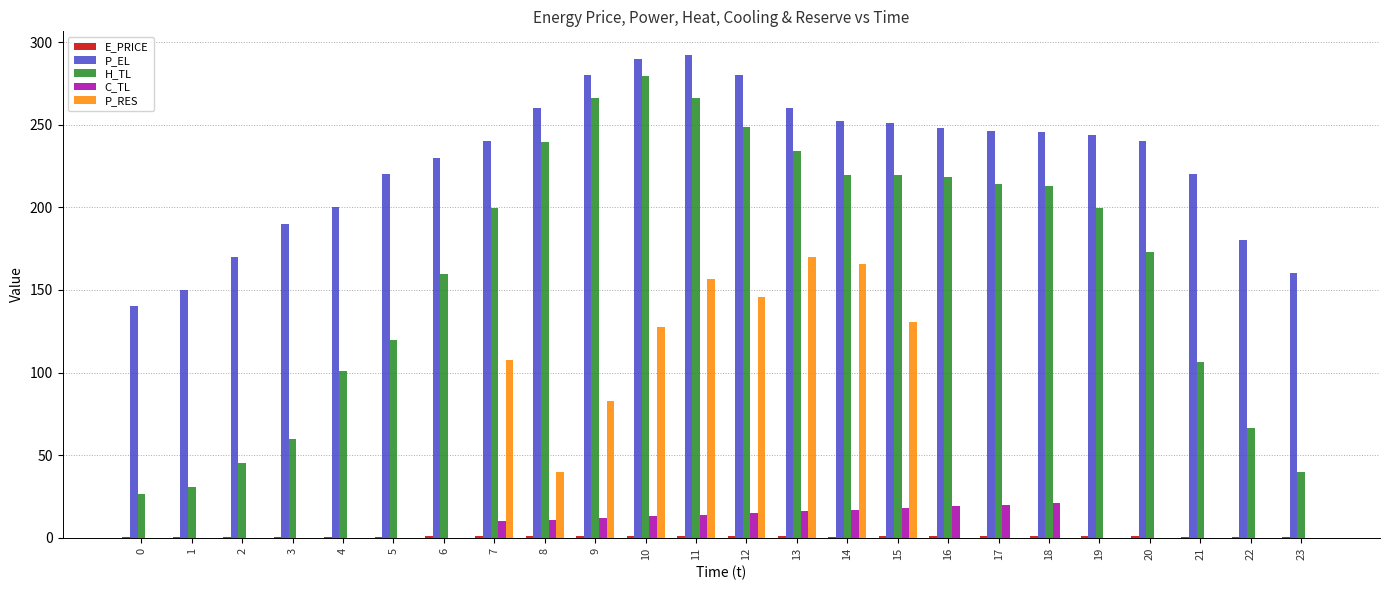

The value of H_TL at 23 is 13.3. True or false?

False